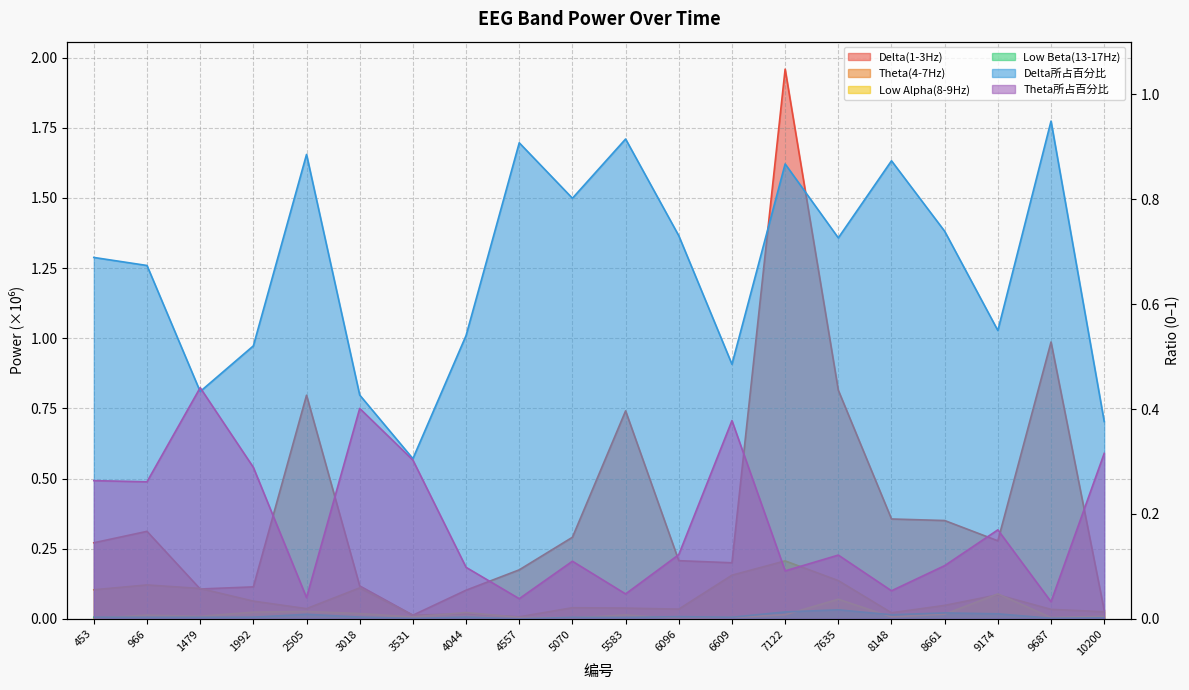

Does the chart display data point markers on the line(s)?

No